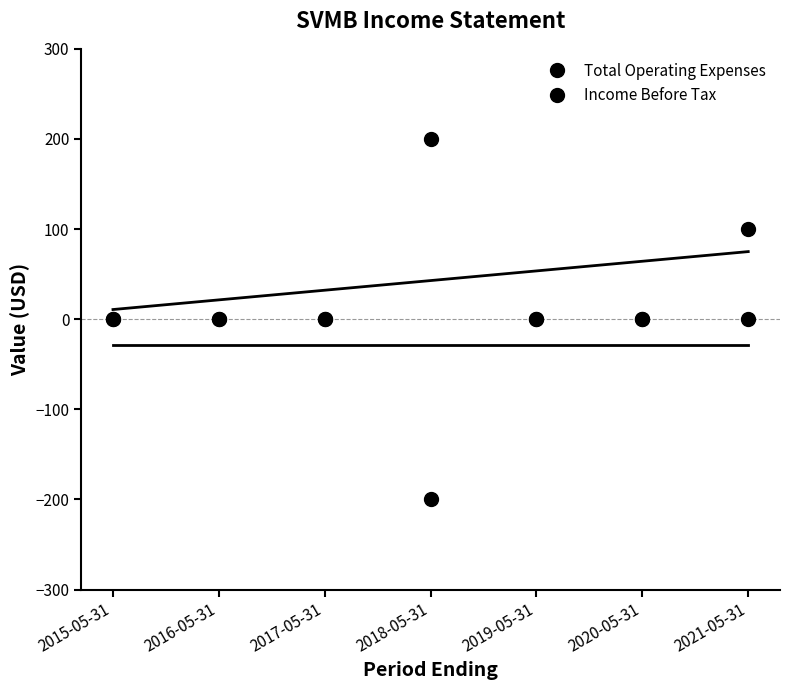

What is the label of the 7th point from the right?

2015-05-31